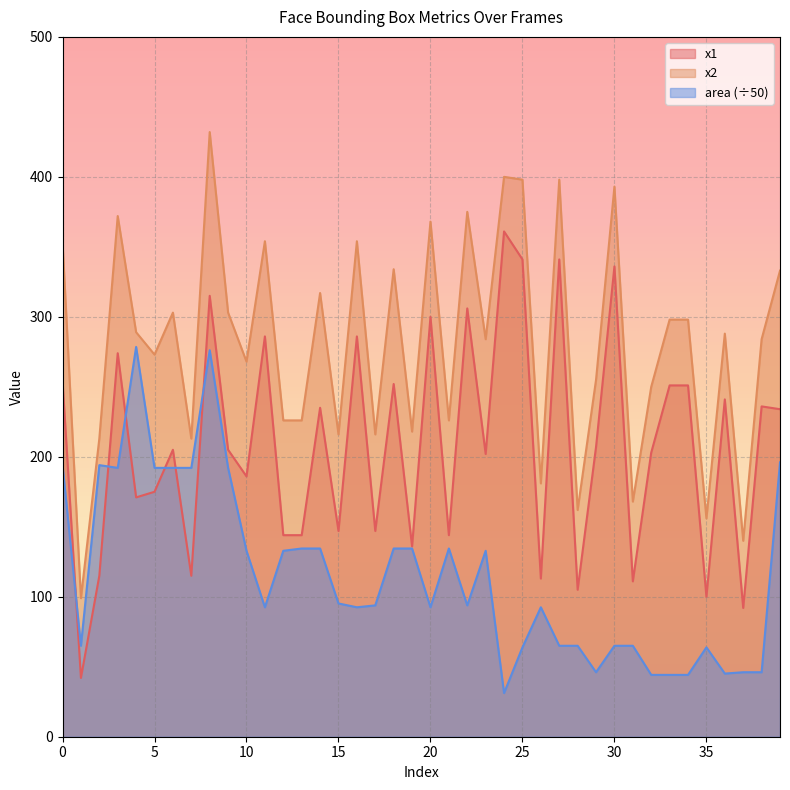

Reading right to left, what are all the values shown in this chart?

x1: 234.0	236.0	92.0	241.0	100.0	251.0	251.0	203.0	111.0	336.0	207.0	105.0	341.0	113.0	341.0	361.0	202.0	306.0	144.0	300.0	136.0	252.0	147.0	286.0	147.0	235.0	144.0	144.0	286.0	186.0	205.0	315.0	115.0	205.0	175.0	171.0	274.0	115.0	42.0	254.0
x2: 333.0	284.0	140.0	288.0	156.0	298.0	298.0	250.0	168.0	393.0	255.0	162.0	398.0	181.0	398.0	400.0	284.0	375.0	226.0	368.0	218.0	334.0	216.0	354.0	216.0	317.0	226.0	226.0	354.0	268.0	303.0	432.0	213.0	303.0	273.0	289.0	372.0	213.0	99.0	353.0
area: 196.0	46.1	46.1	45.1	63.8	44.2	44.2	44.2	65.0	65.0	46.1	65.0	65.0	92.5	63.8	31.2	132.8	93.8	134.5	92.5	134.5	134.5	93.8	92.5	95.2	134.5	134.5	132.8	92.5	132.8	192.1	276.1	192.1	192.1	192.1	278.5	192.1	194.0	65.0	194.0